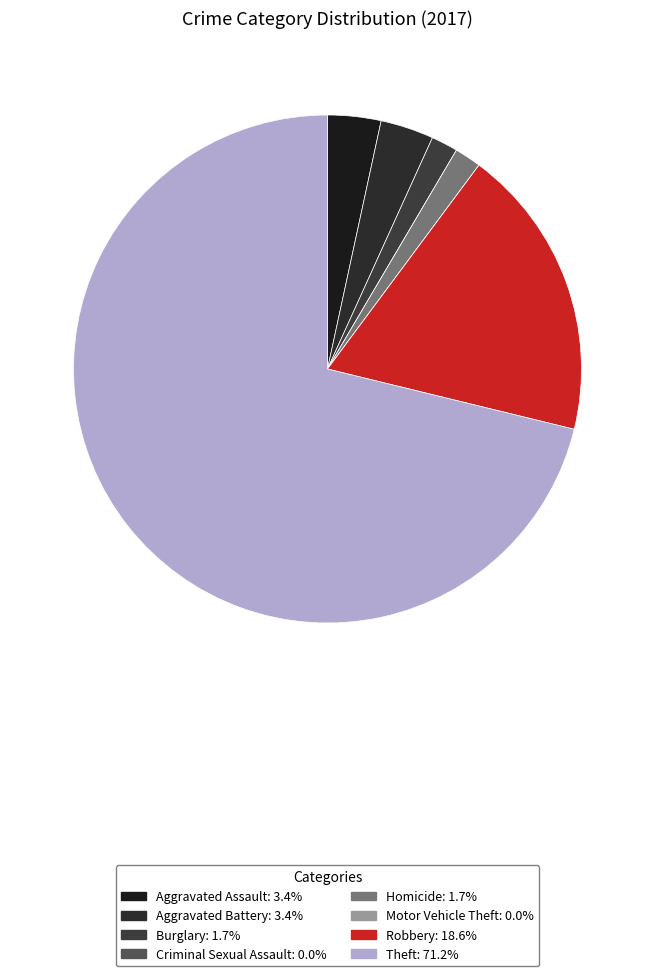

Is it true that Homicide is 2% of the pie?

True